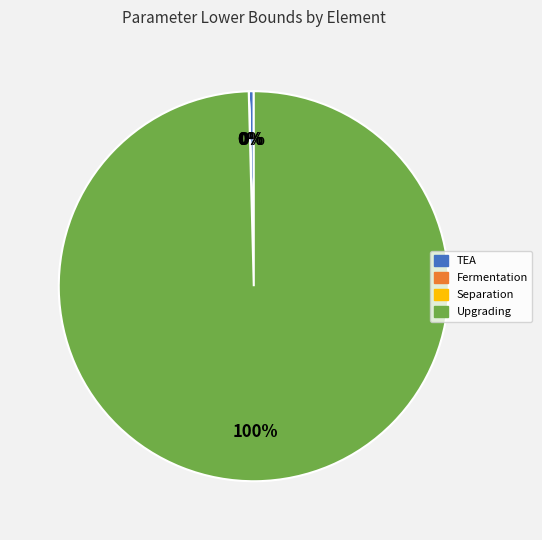

Is there any slice that represents more than half of the pie?

Yes